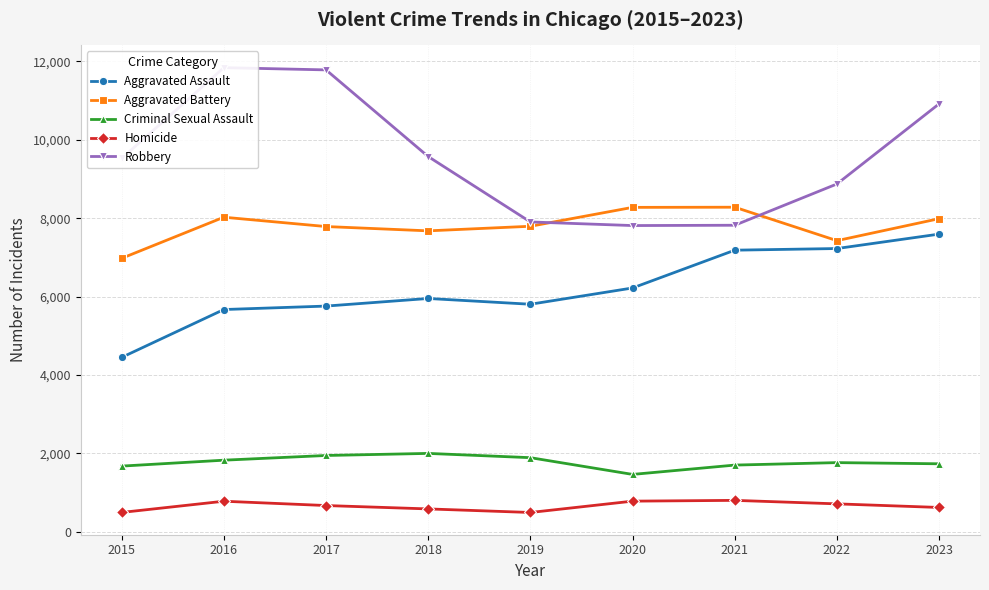

The Criminal Sexual Assault series shows 2933 at 2016. True or false?

False